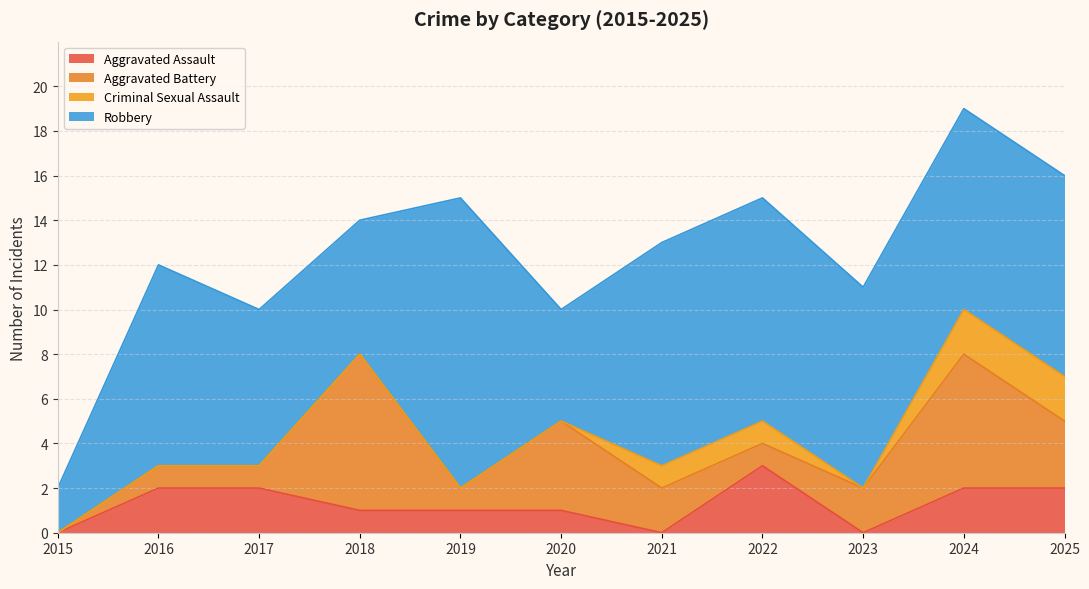

What are all the series names shown in the legend?

Aggravated Assault, Aggravated Battery, Criminal Sexual Assault, Robbery